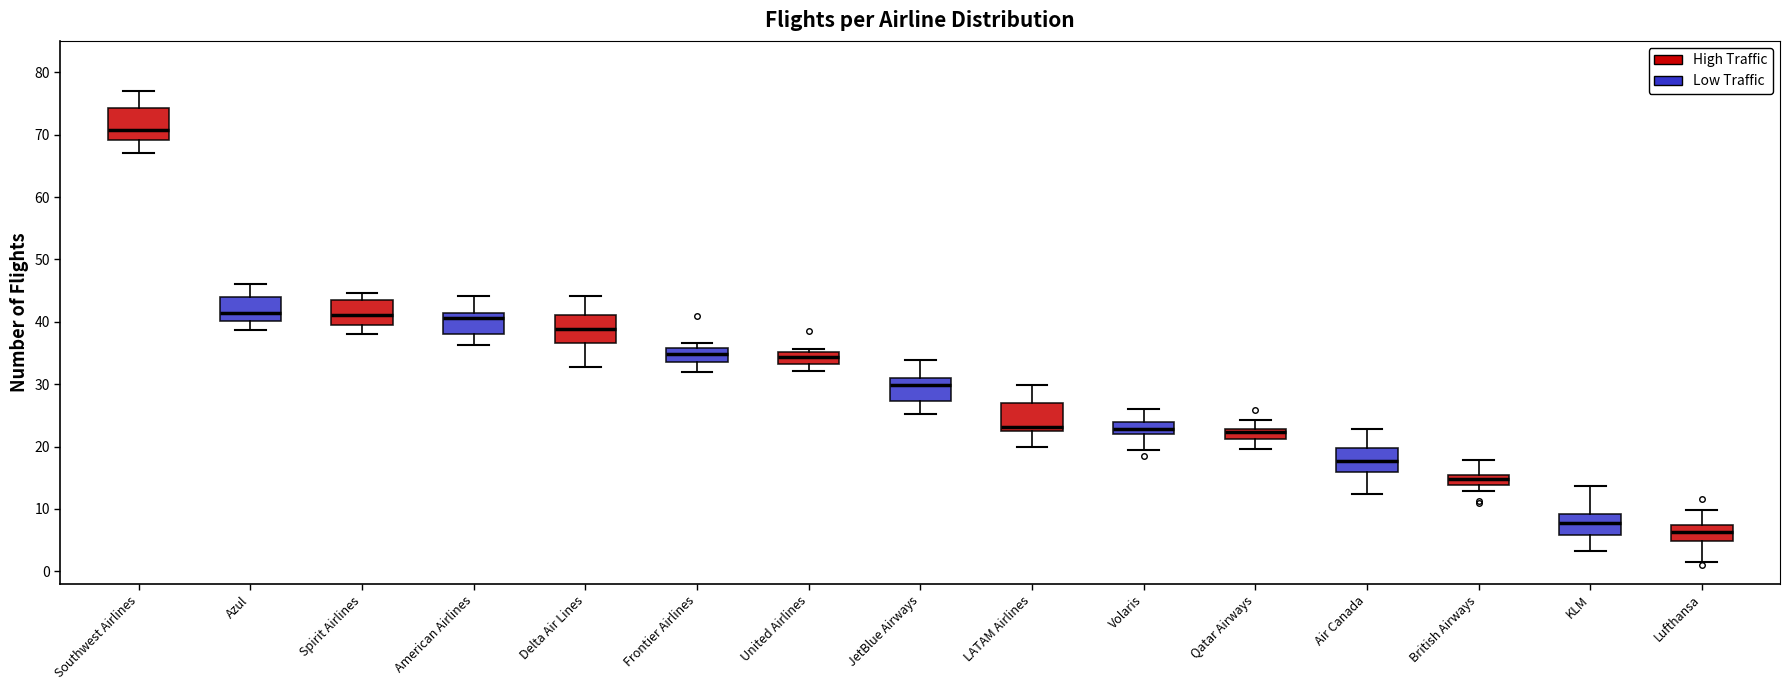

Reading left to right, transcribe this box plot: for each box, give where its median line is, the range the box spans, and where its two whiskers end, as read against the y-axis. The values are not printed on the chart, so give them approximately, as read against the axis.

Southwest Airlines: median 71, box 69 to 74, whiskers 67 to 77
Azul: median 41, box 40 to 44, whiskers 39 to 46
Spirit Airlines: median 41, box 39 to 44, whiskers 38 to 45
American Airlines: median 41 (just below the box's upper edge), box 38 to 41, whiskers 36 to 44
Delta Air Lines: median 39, box 37 to 41, whiskers 33 to 44
Frontier Airlines: median 35, box 34 to 36, whiskers 32 to 37
United Airlines: median 34, box 33 to 35, whiskers 32 to 36
JetBlue Airways: median 30, box 27 to 31, whiskers 25 to 34
LATAM Airlines: median 23 (just above the box's lower edge), box 23 to 27, whiskers 20 to 30
Volaris: median 23, box 22 to 24, whiskers 19 to 26
Qatar Airways: median 22, box 21 to 23, whiskers 20 to 24
Air Canada: median 18, box 16 to 20, whiskers 12 to 23
British Airways: median 15 (inside the box), box 14 to 15, whiskers 13 to 18
KLM: median 8, box 6 to 9, whiskers 3 to 14
Lufthansa: median 6, box 5 to 7, whiskers 1 to 10